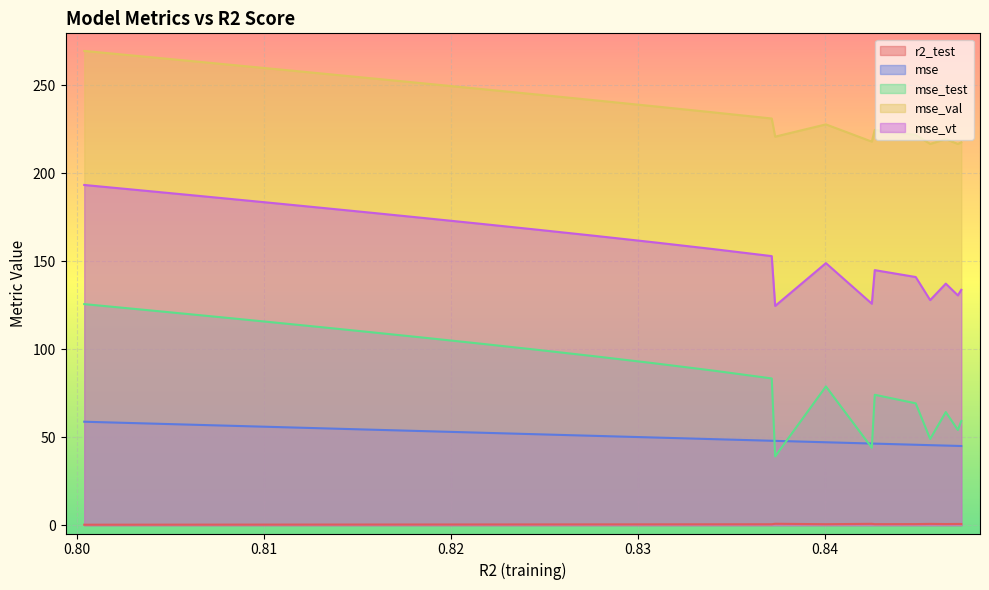

What is the difference between the maximum and second lowest values in the mse_val series?

52.9